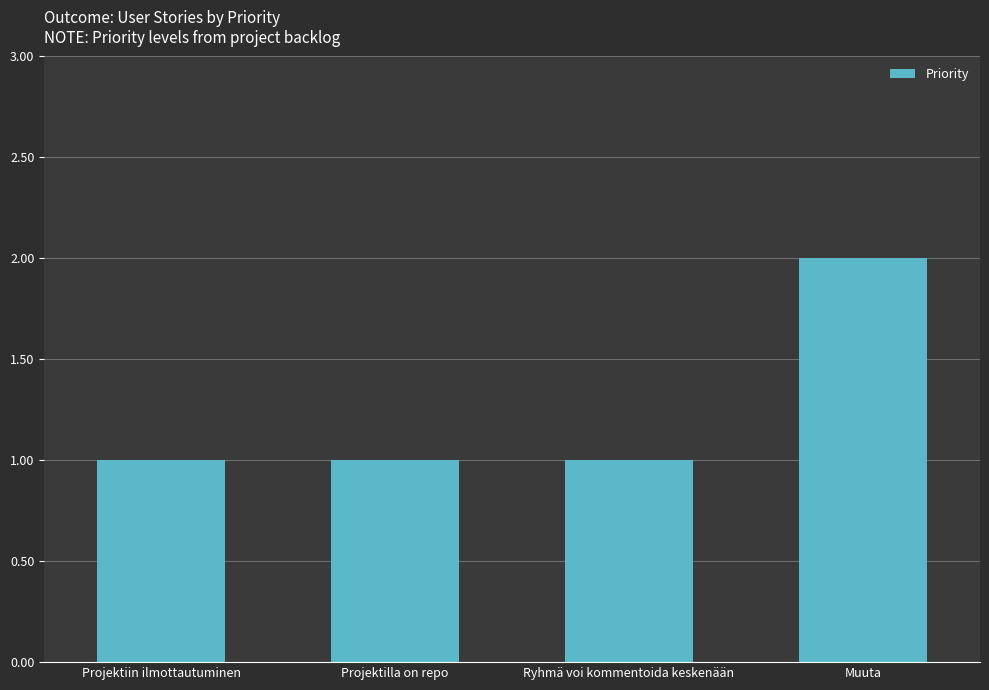

What is the average value?

1